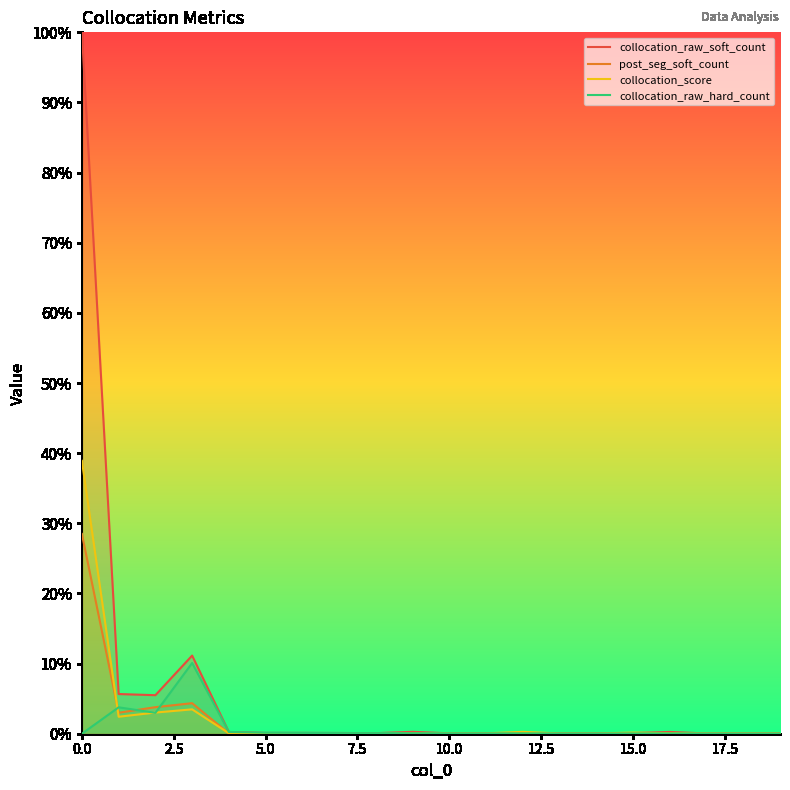

What is the label of the 19th point from the left?

18